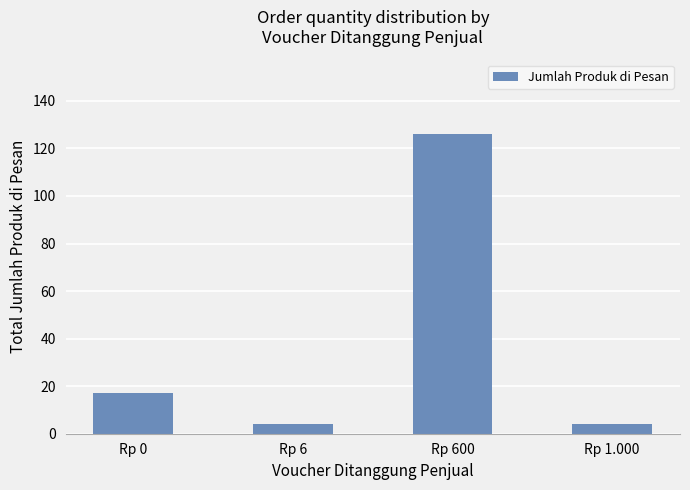

What is the change in value from Rp 6 to Rp 600?

+122